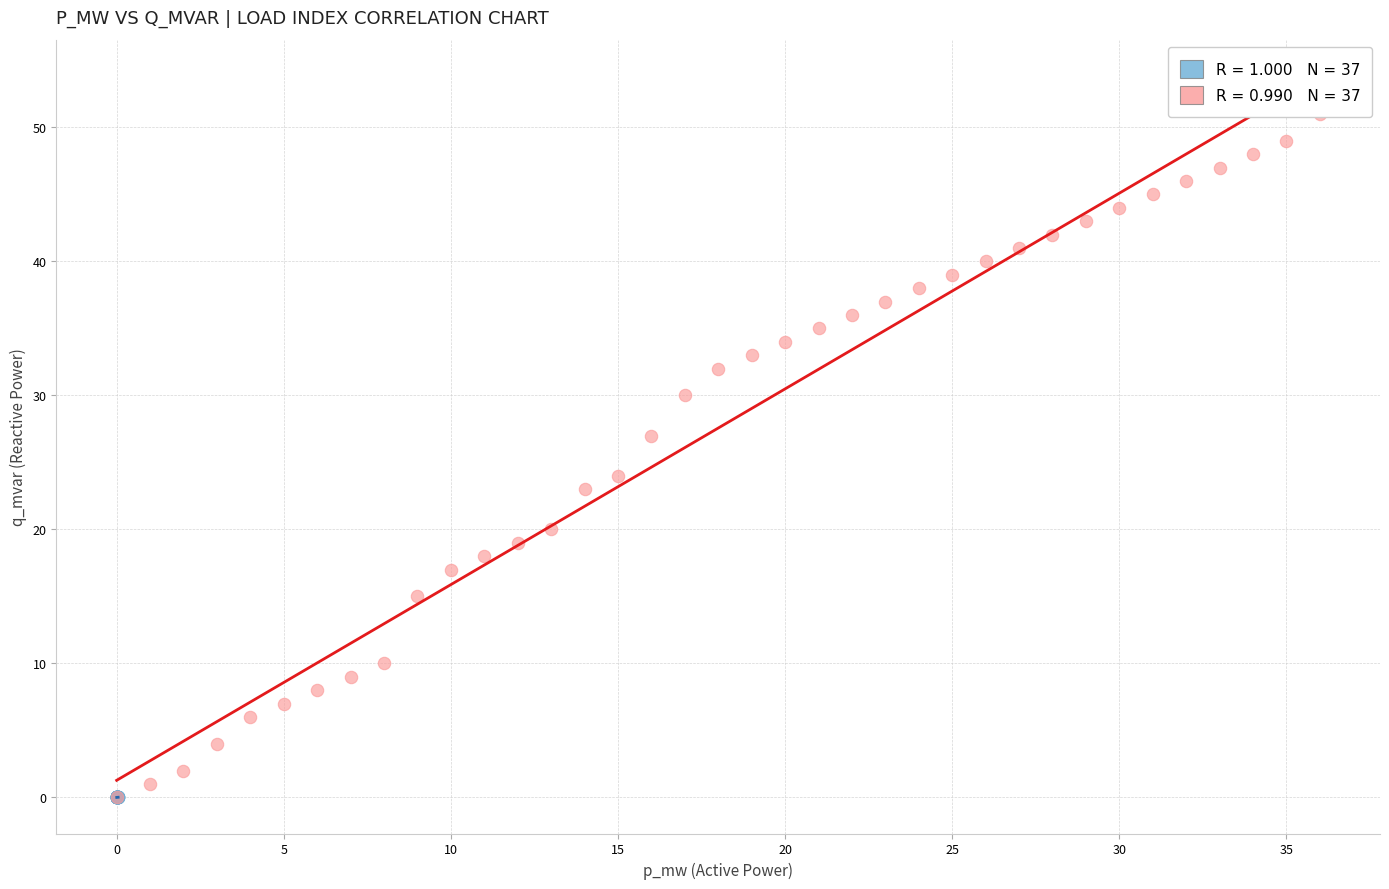

Which series reaches the maximum Y coordinate?

bus index